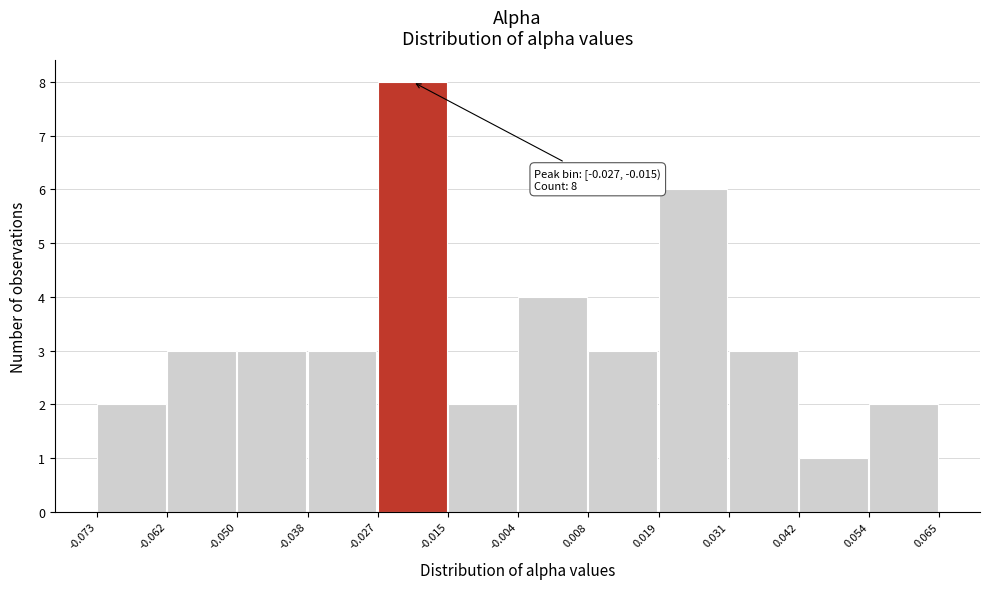

Over which range of the x-axis is the bar tallest?

-0.027 to -0.015